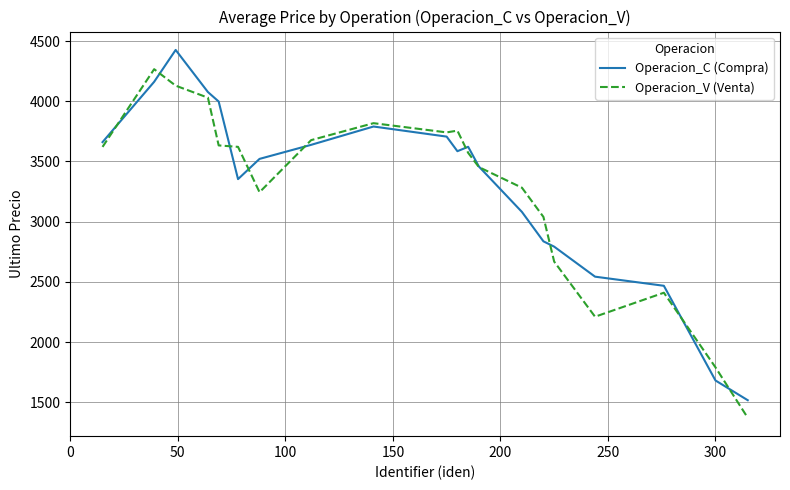

What is the lowest value of the Operacion_V (Venta) series?

1370.8